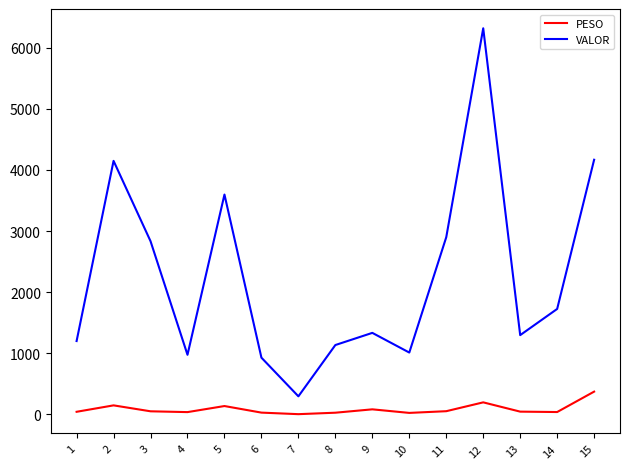

At which category is the sum across all series the highest?

12